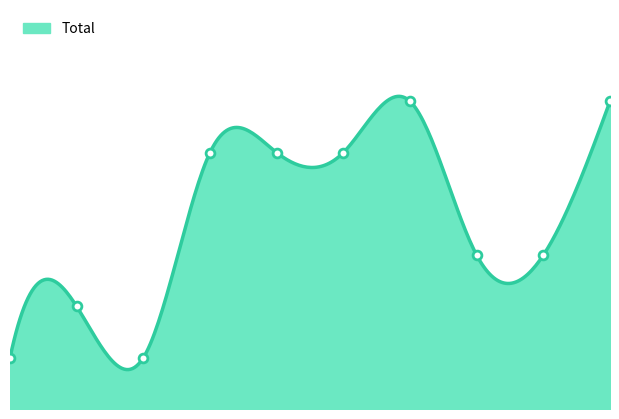

What is the ratio of the value at 2017 to the value at 2016?

0.5